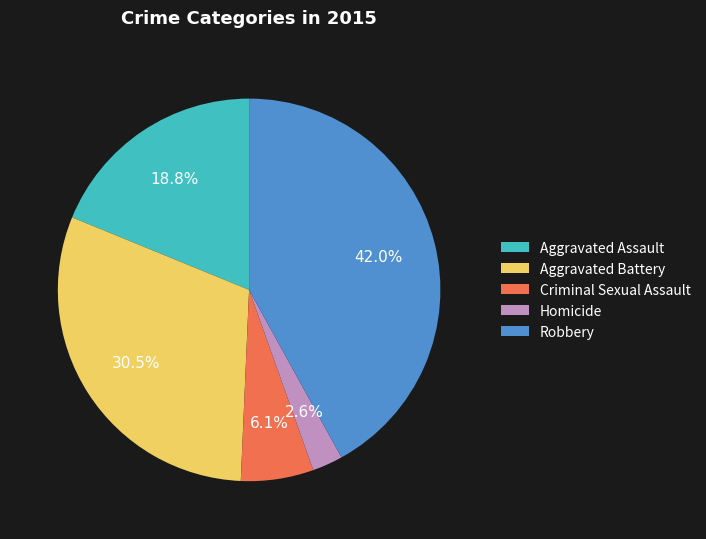

True or false: Aggravated Assault accounts for 19% of the total.

True